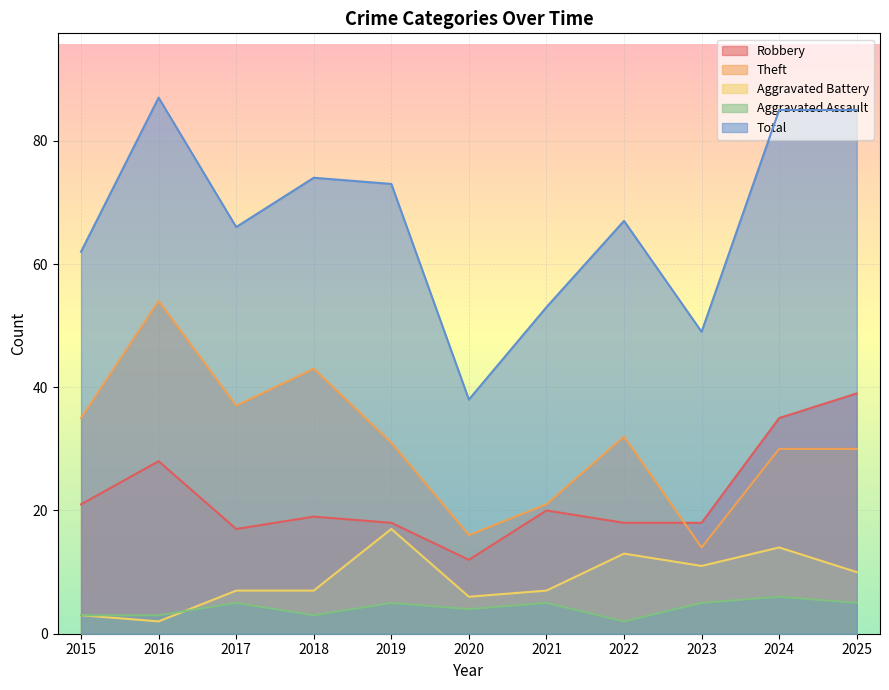

The value of Aggravated Battery at 2021 is 7. True or false?

True